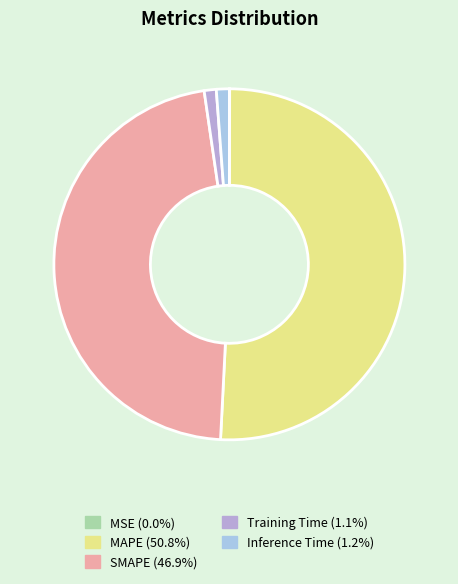

Rank the categories by value from lowest to highest.

MSE, Training Time, Inference Time, SMAPE, MAPE